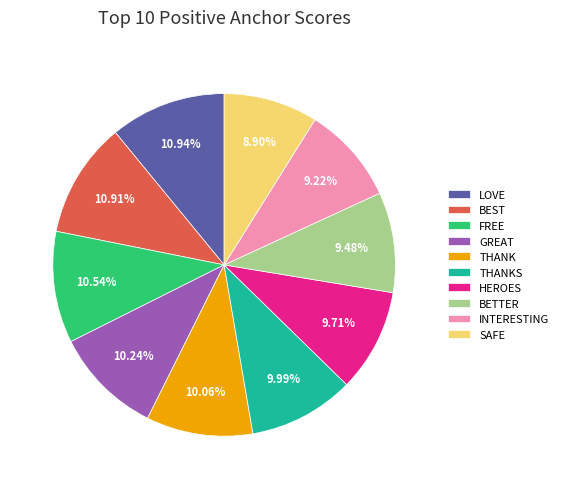

Combined, do THANK and BEST account for over 50%?

No